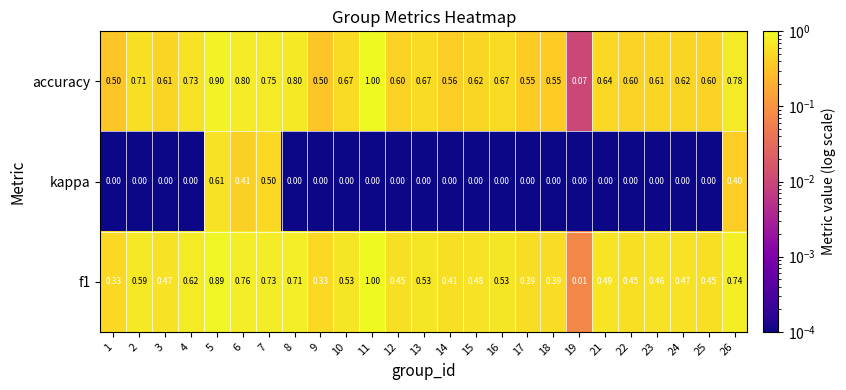

Which series has the largest total across all categories?

accuracy